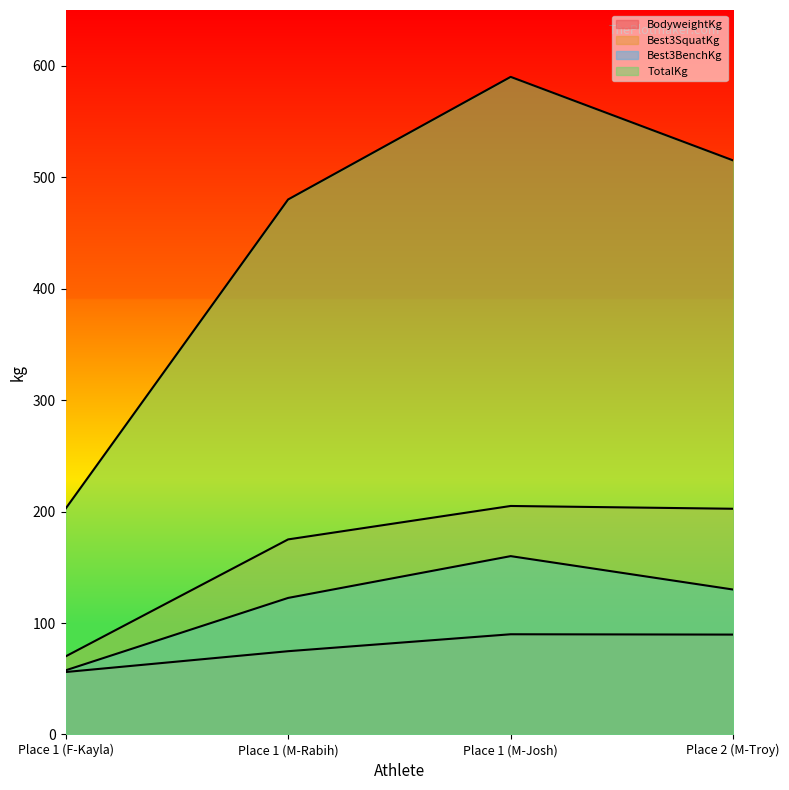

Between Place 1 (F-Kayla) and Place 1 (M-Rabih), which is larger?

Place 1 (M-Rabih)